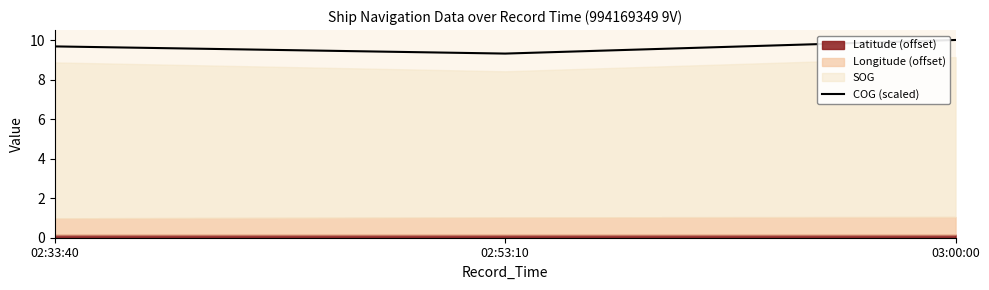

Rank the categories by value from lowest to highest.

02:53:10, 02:33:40, 03:00:00